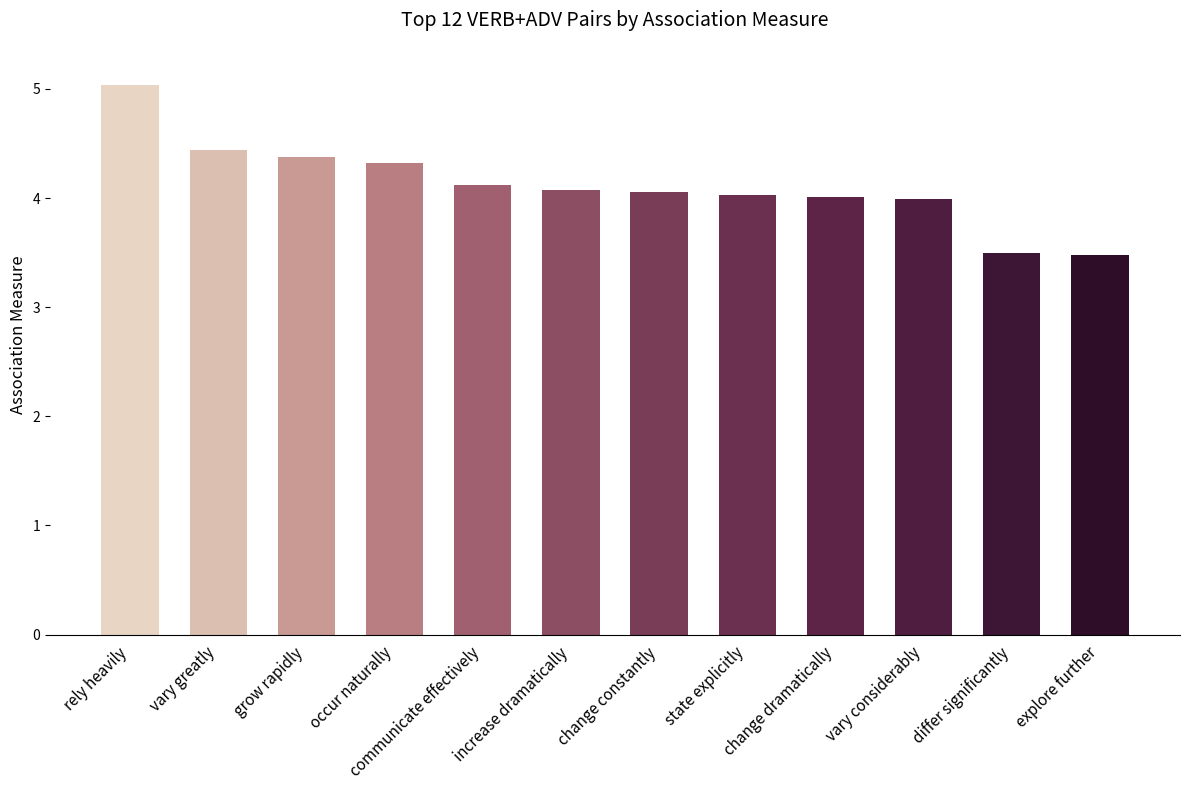

Reading right to left, what are all the values shown in this chart?

3.5	3.5	4.0	4.0	4.0	4.1	4.1	4.1	4.3	4.4	4.4	5.0